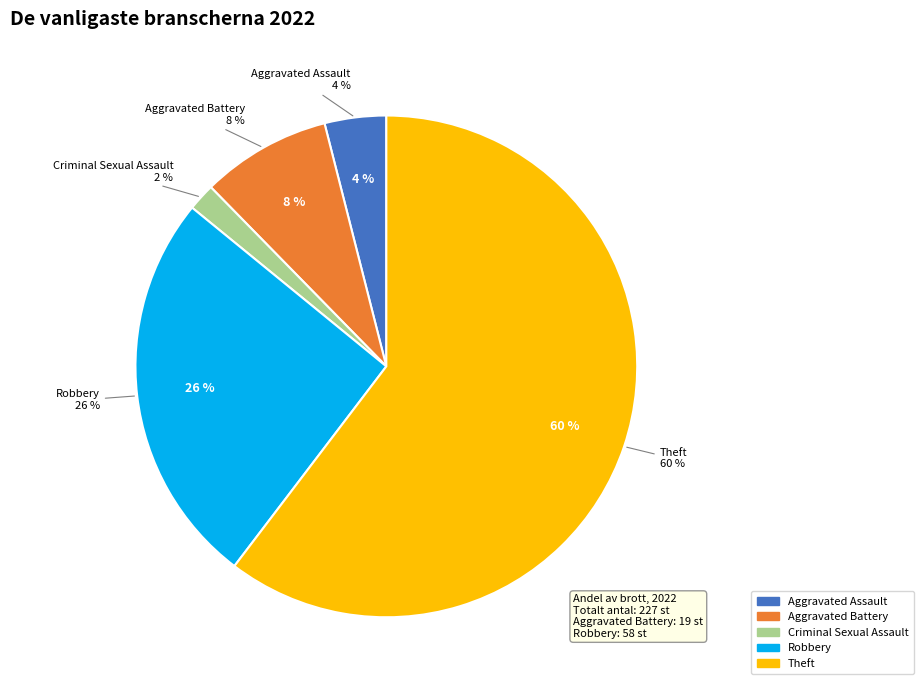

Count the number of slices in the pie.

7